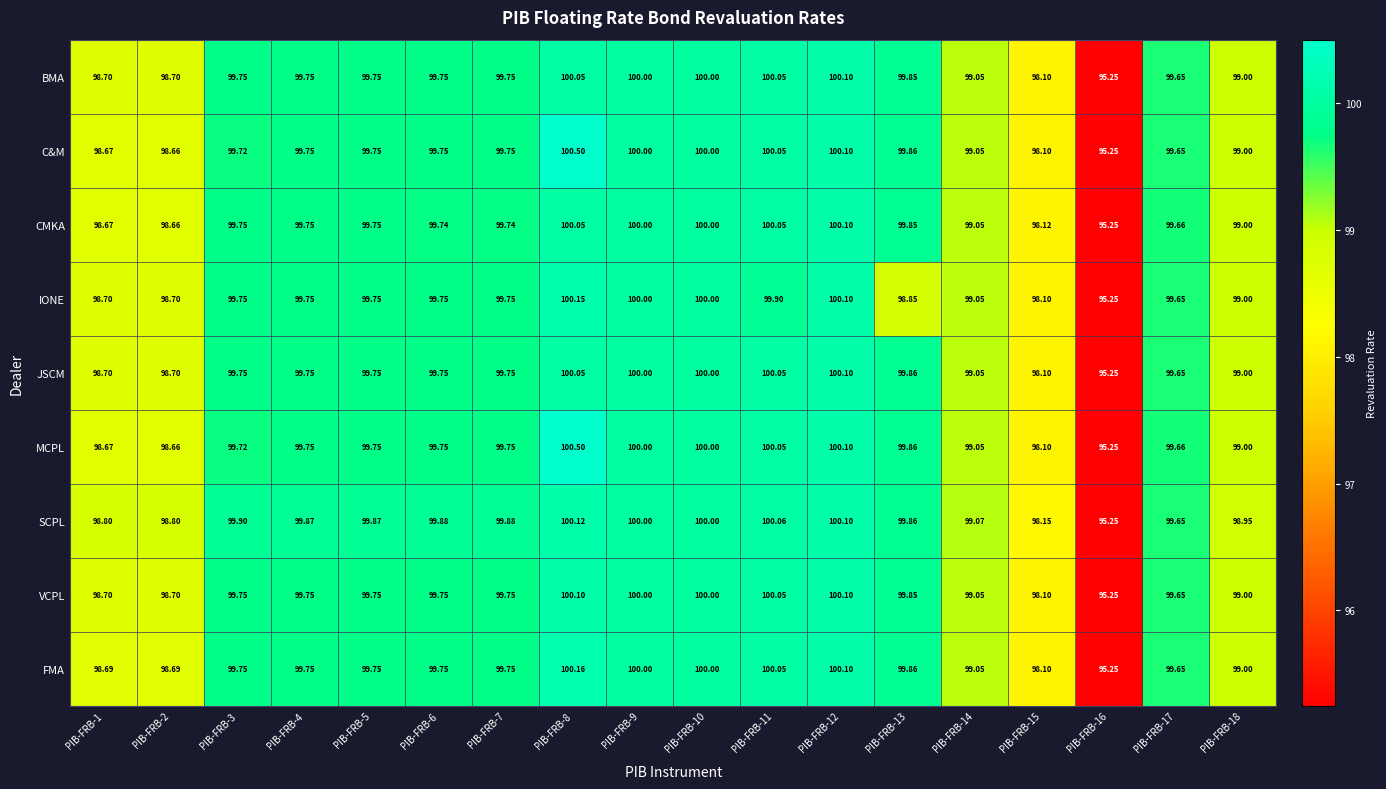

Which series changed the most between PIB-FRB-4 and PIB-FRB-15?

SCPL